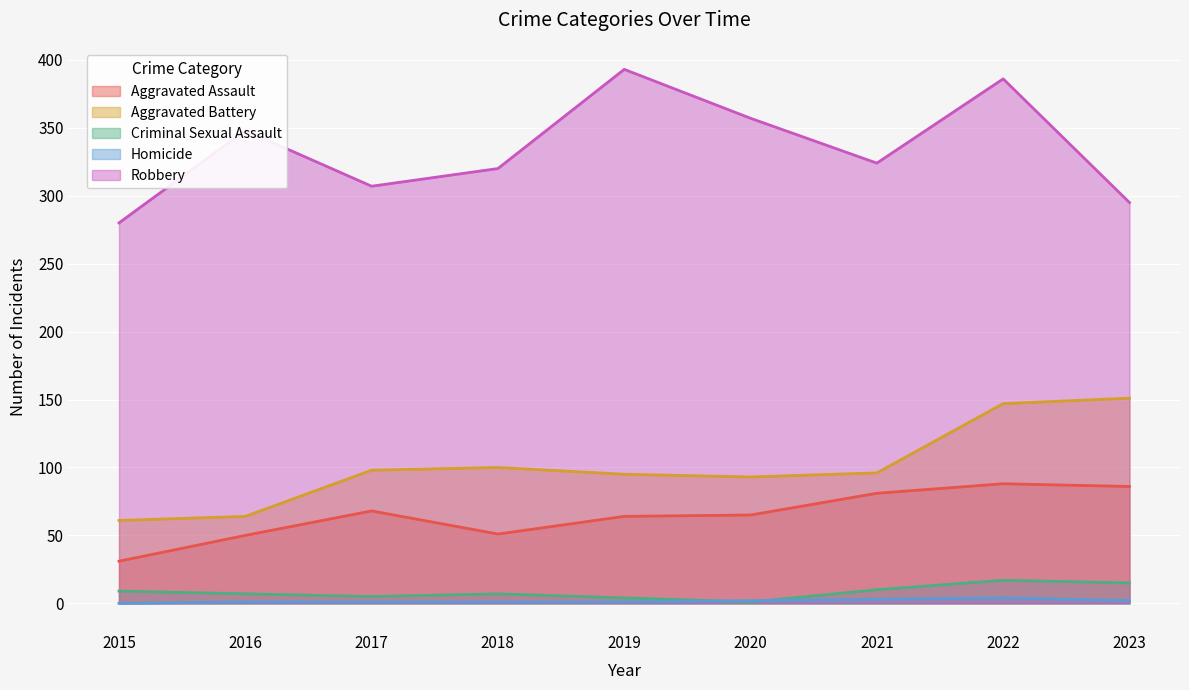

Which series has the largest total across all categories?

Robbery